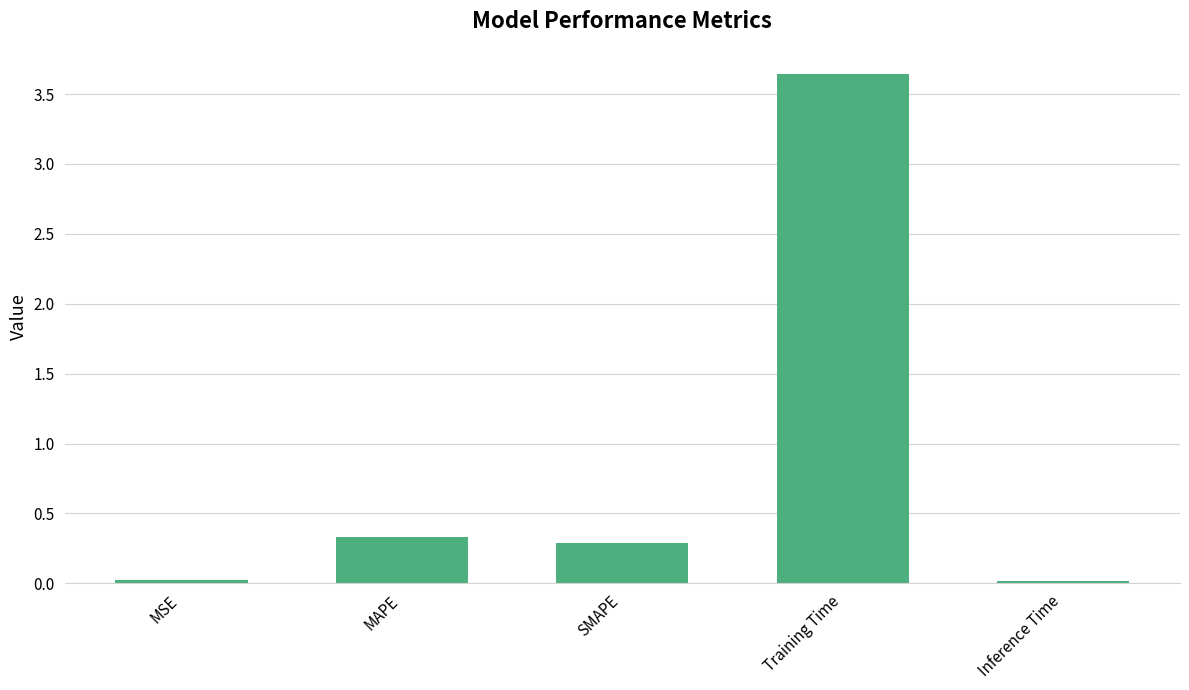

What is the sum of all values?

4.3